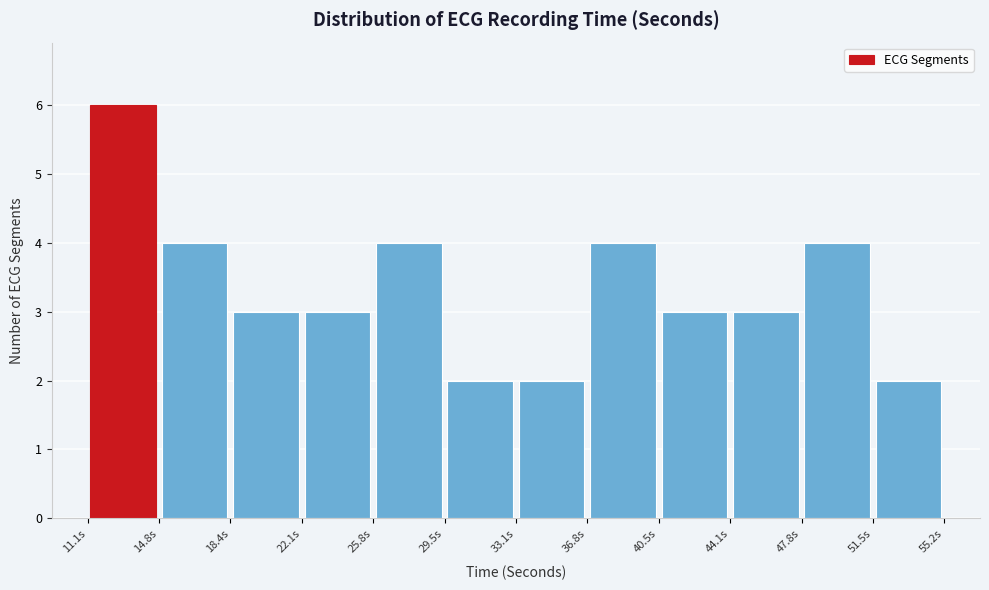

What is the height of the bar covering 33.0 to 37.0 on the x-axis? Neither the bar edges nor the heights are printed on the chart, so give them approximately, as read against the axes.

2